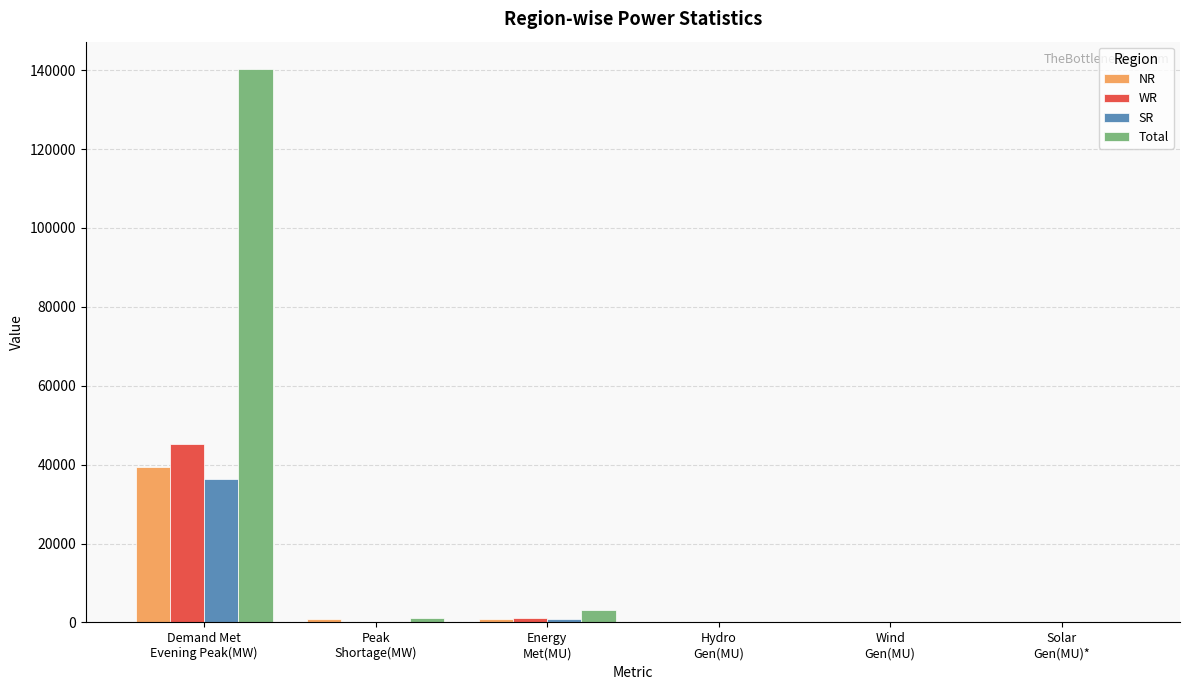

What are all the series names shown in the legend?

NR, WR, SR, Total